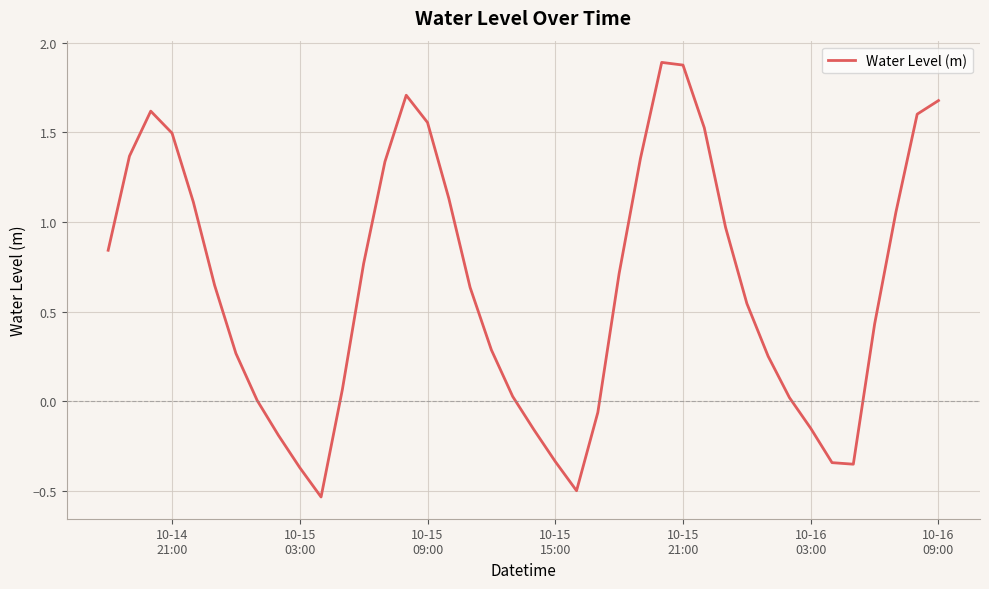

What is the difference between the maximum and minimum values?

2.4